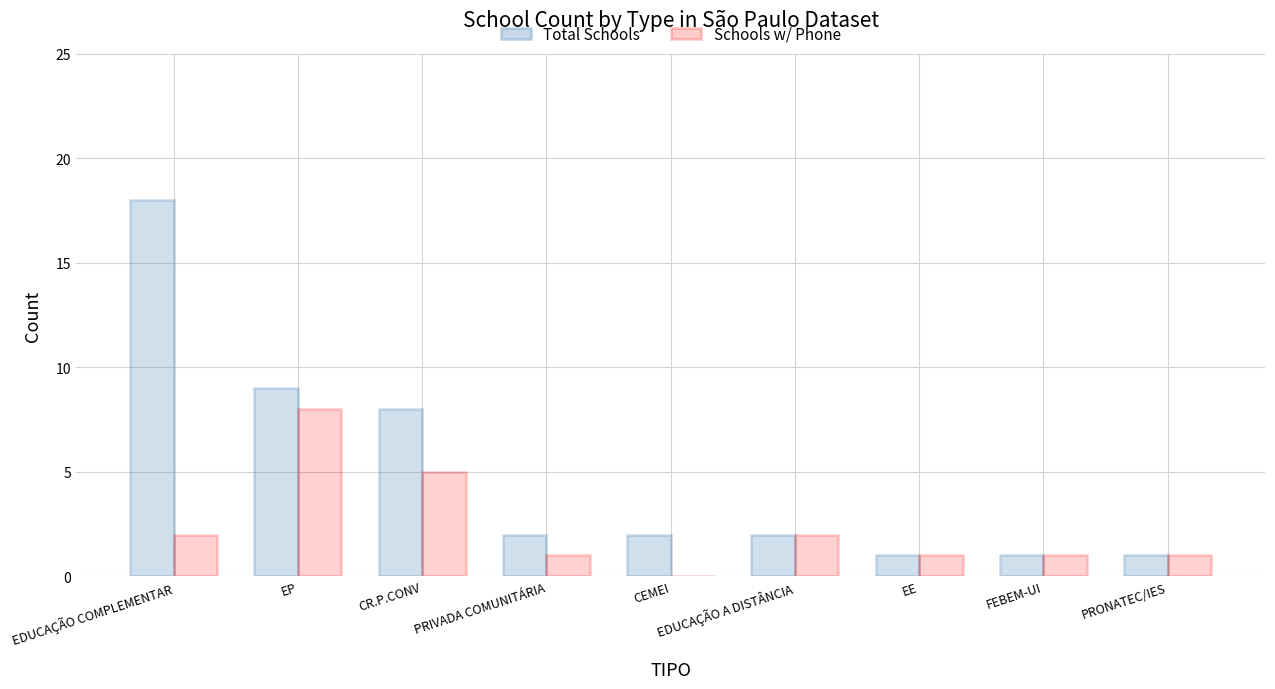

The Total Schools series shows 6 at EDUCAÇÃO COMPLEMENTAR. True or false?

False